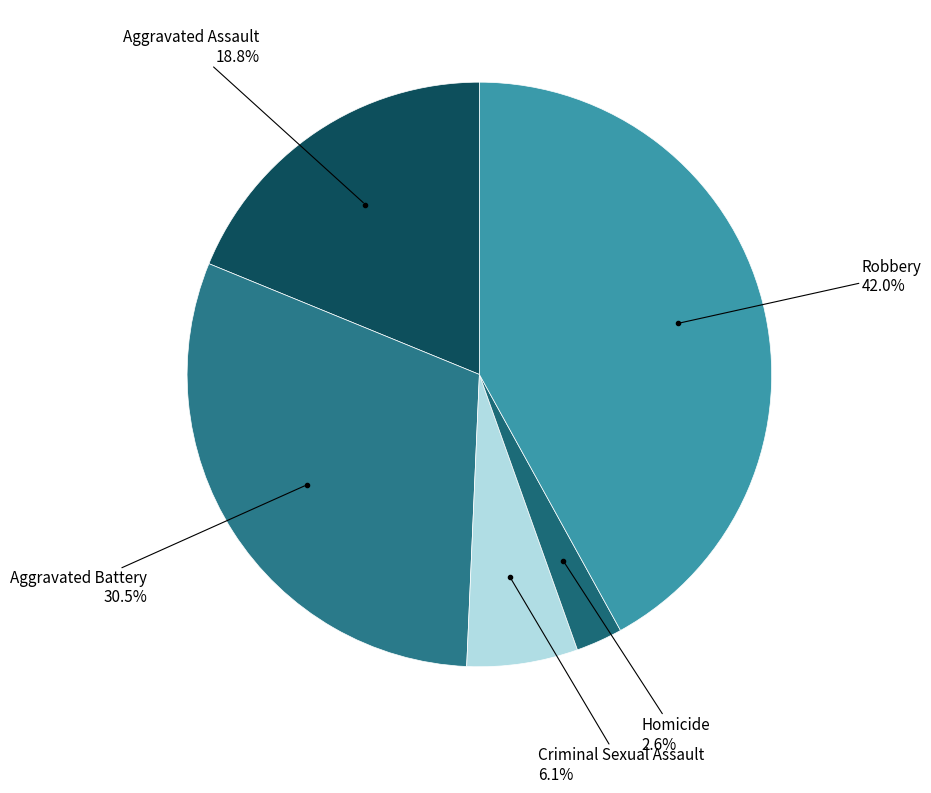

Which slice is the smallest?

Homicide